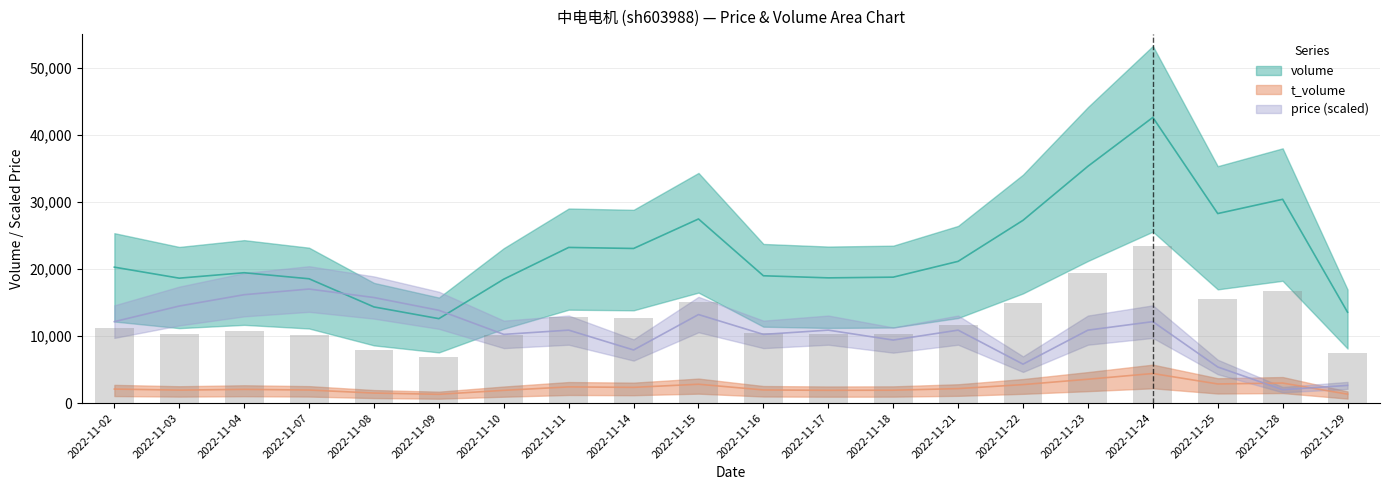

What is the maximum value for volume?

42584.0